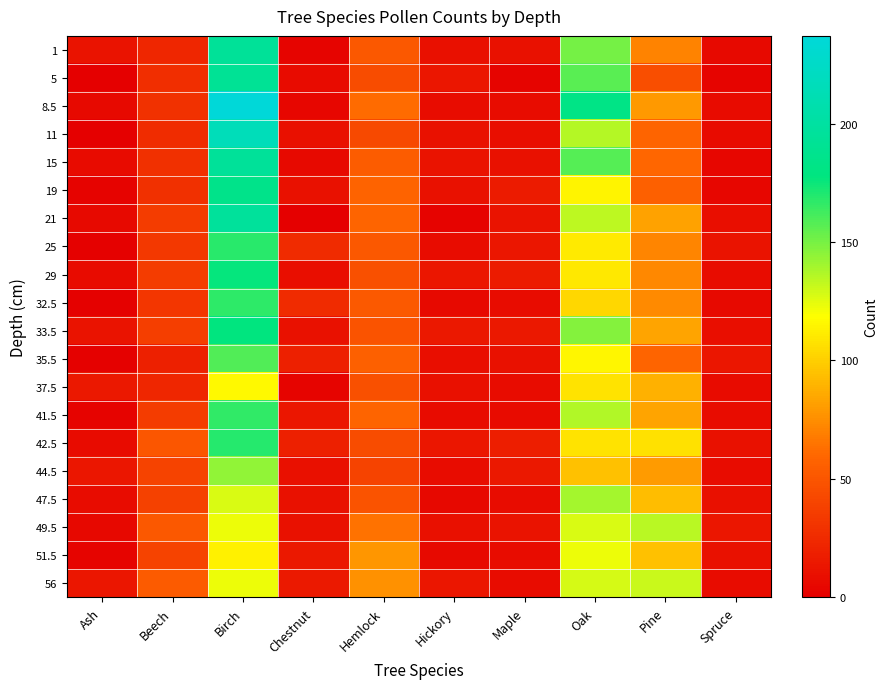

Which series has the widest spread of values?

8.5